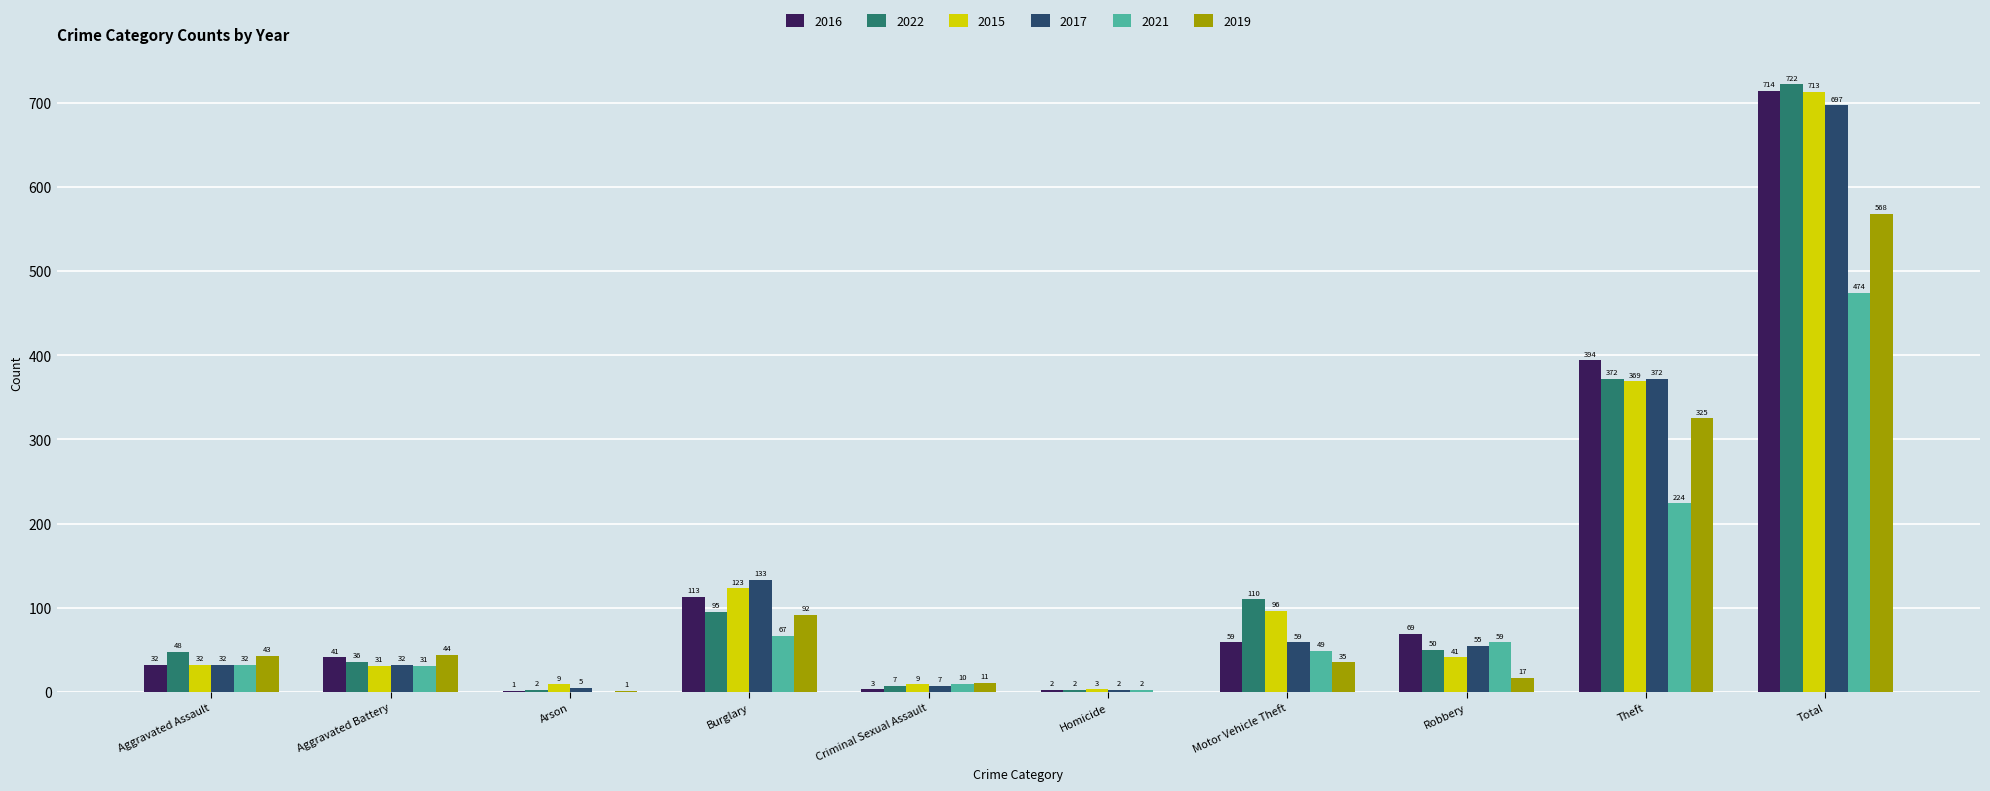

What is the sum of all 2022 values?

1444